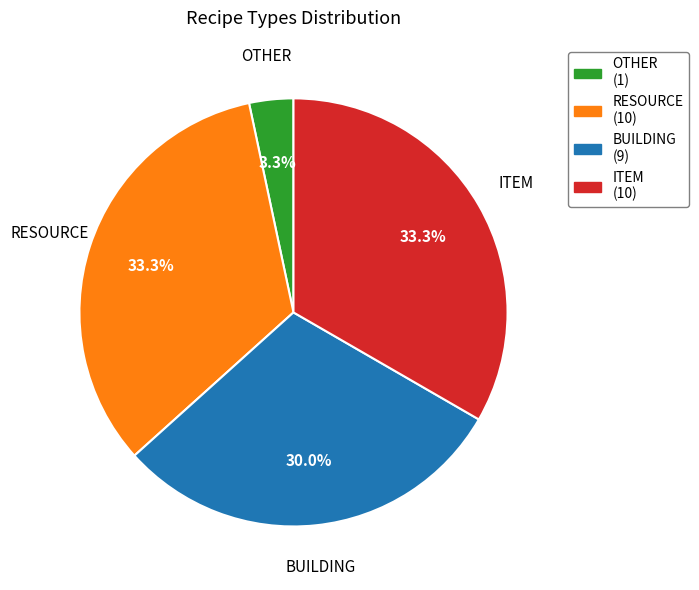

To the nearest percent, what is the difference between the ITEM and OTHER slice percentages?

30%